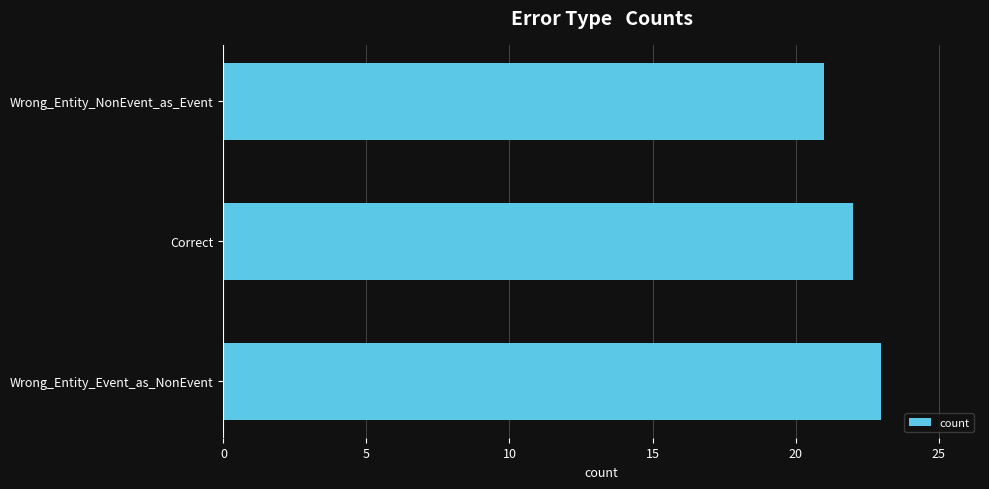

Which label corresponds to the smallest value in the chart?

Wrong_Entity_NonEvent_as_Event